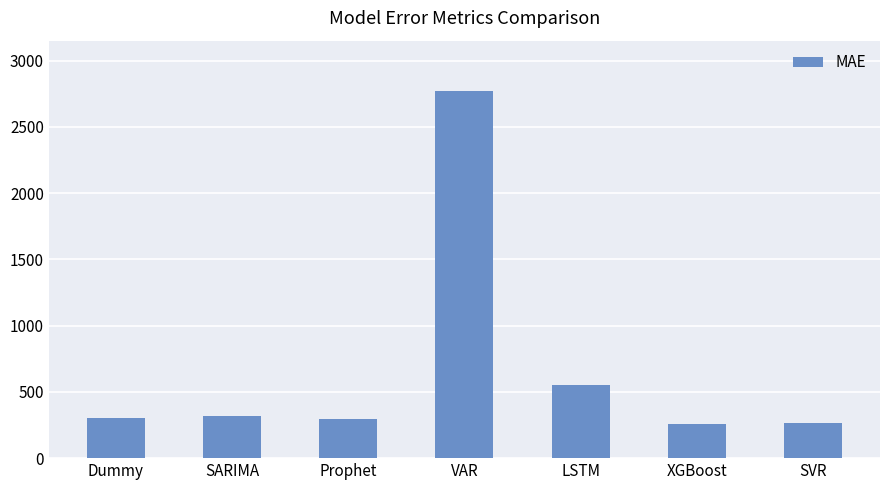

The chart shows a value of 160.4 at Dummy. True or false?

False